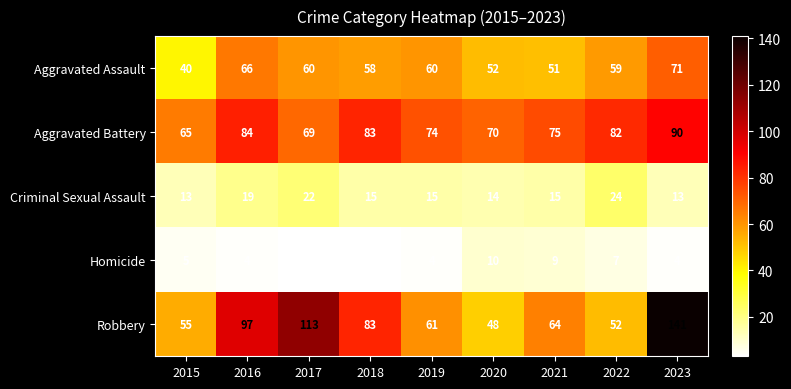

Which series has the widest spread of values?

Robbery